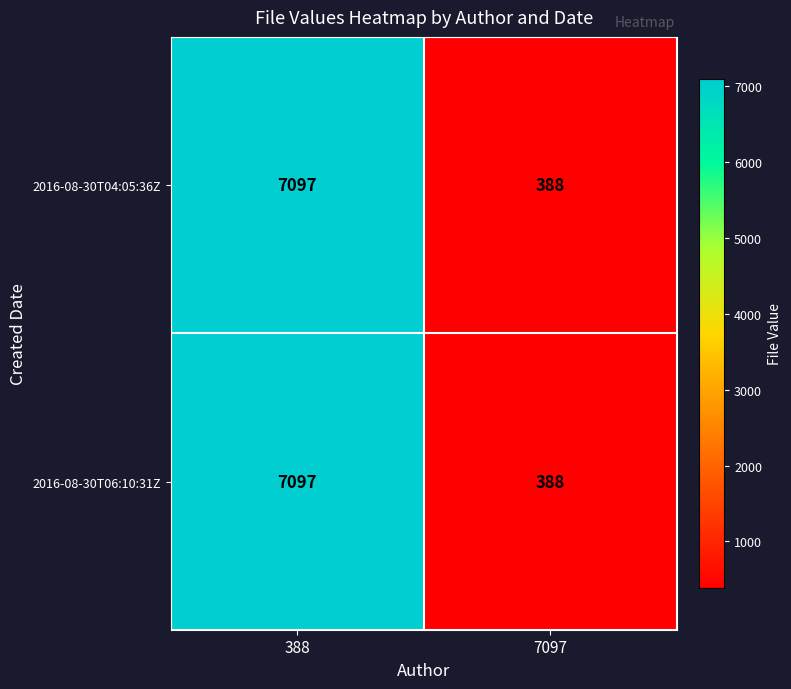

Where is 2016-08-30T06:10:31Z nearest to the value 3742?

7097